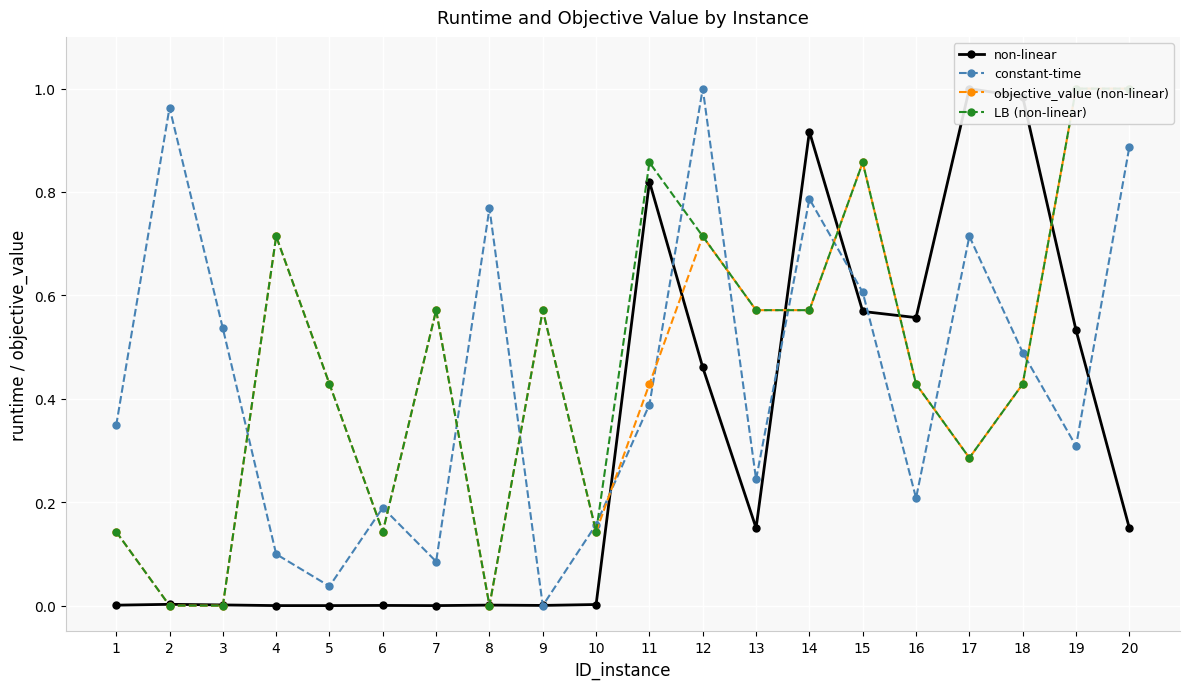

How many positive values does the LB (non-linear) series have?

17